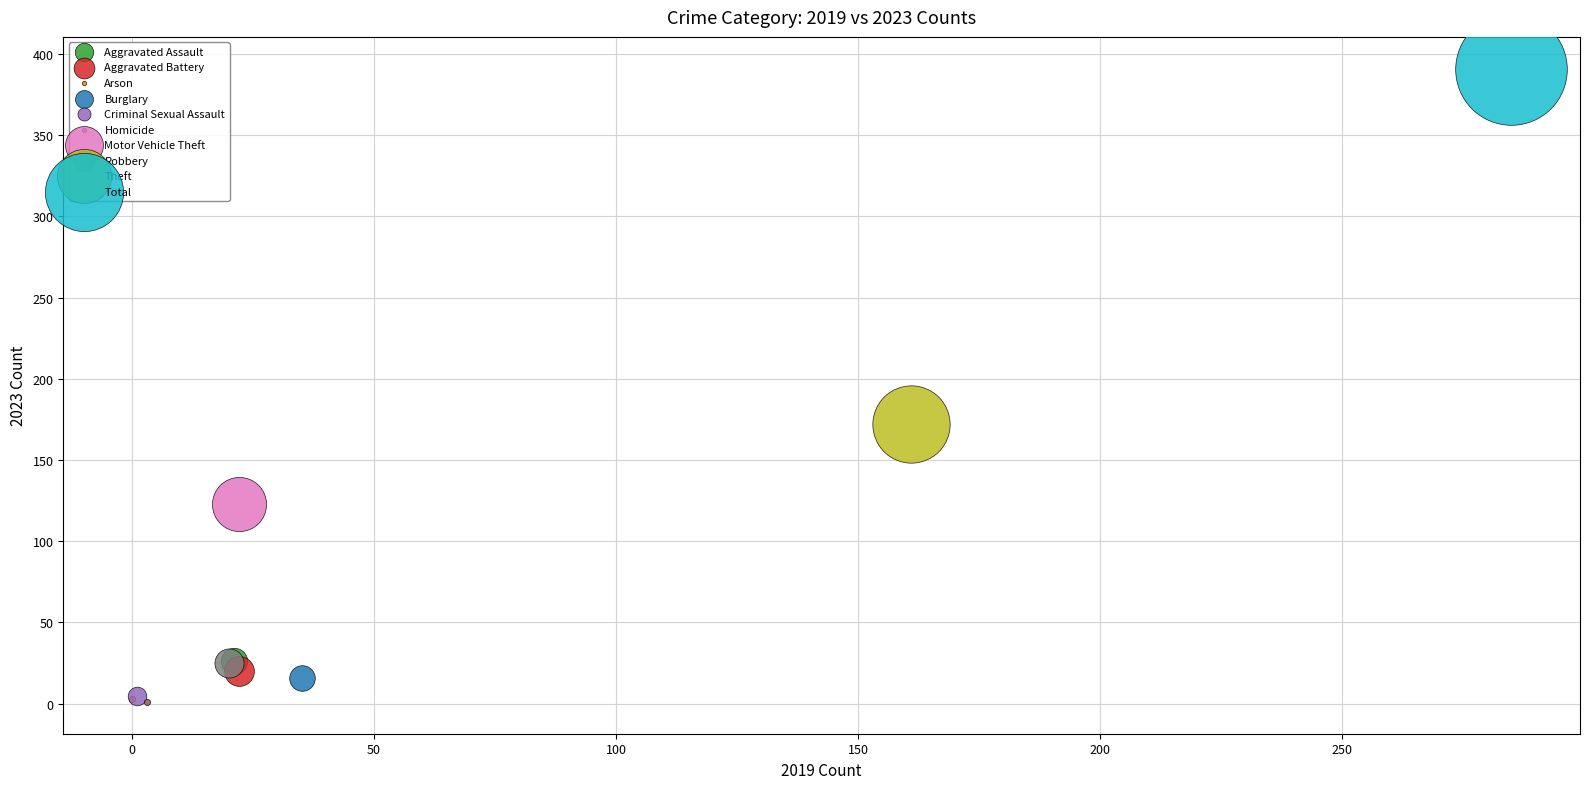

What are all the series names shown in the legend?

Aggravated Assault, Aggravated Battery, Arson, Burglary, Criminal Sexual Assault, Homicide, Motor Vehicle Theft, Robbery, Theft, Total